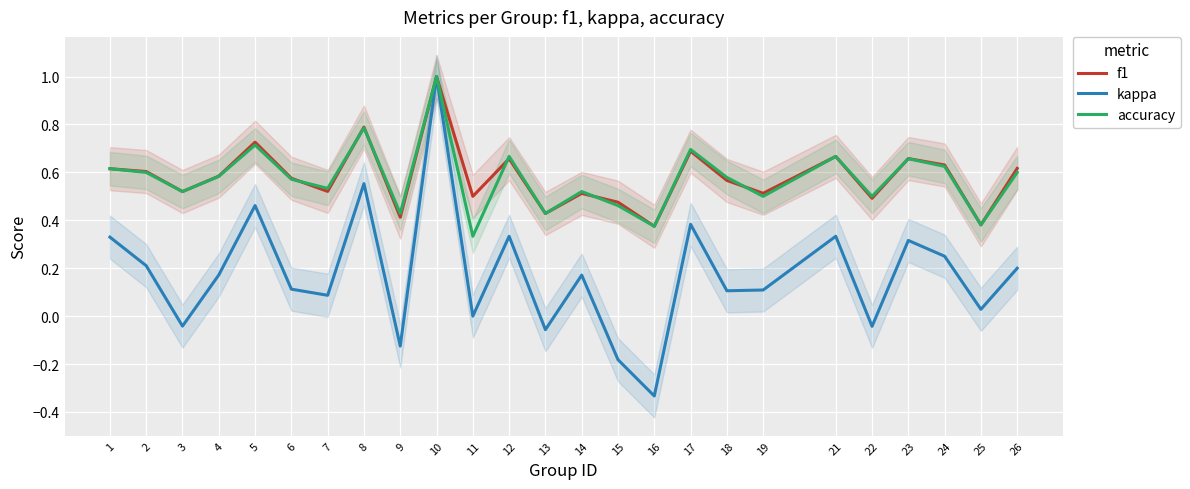

The value of kappa at 13 is -0.0. True or false?

False